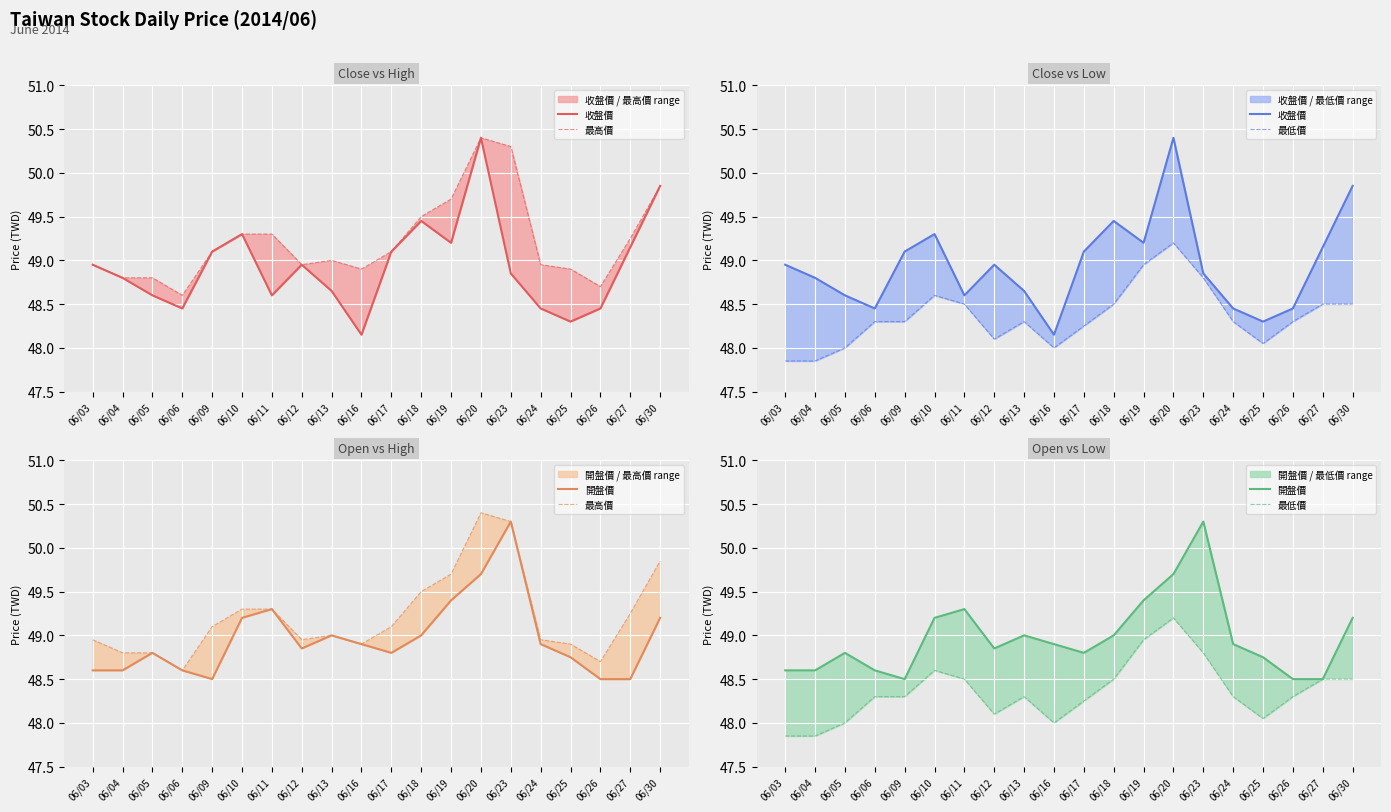

List the labels in order of 收盤價 value, smallest first.

06/16, 06/25, 06/06, 06/24, 06/26, 06/05, 06/11, 06/13, 06/04, 06/23, 06/03, 06/12, 06/09, 06/17, 06/27, 06/19, 06/10, 06/18, 06/30, 06/20